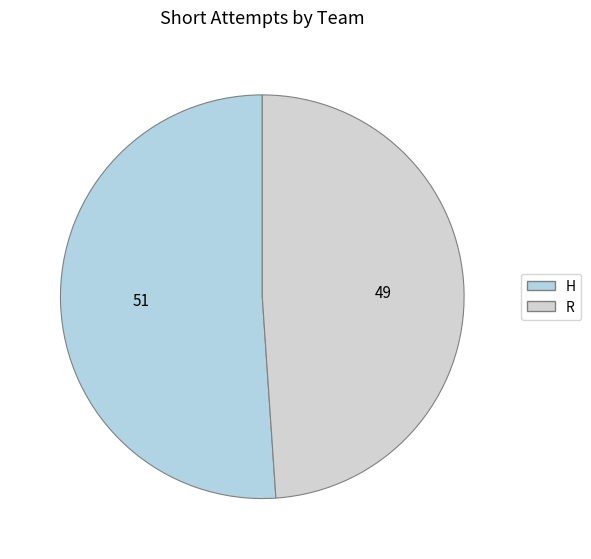

Does R represent more than half of the total?

No